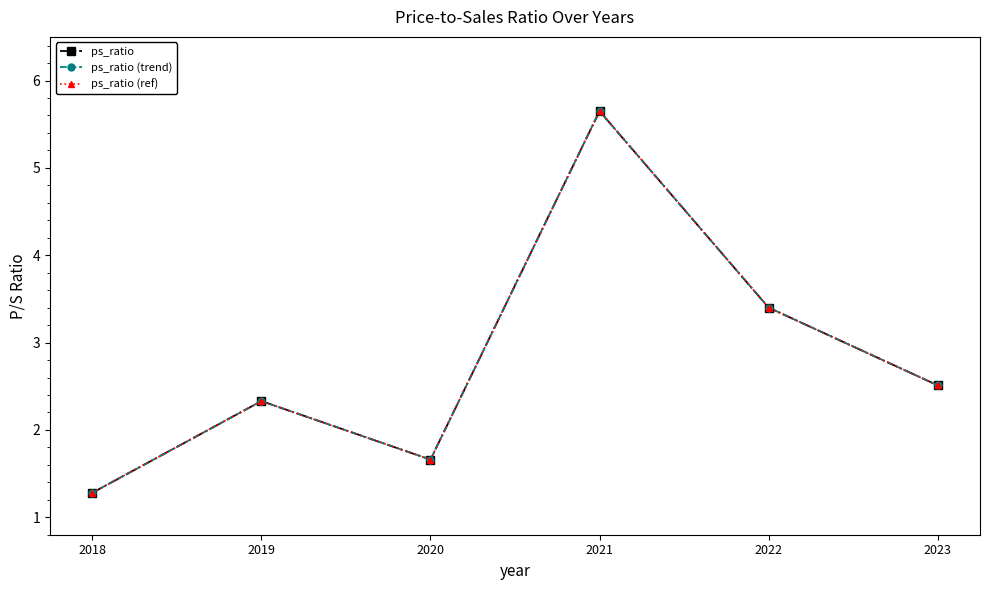

Is this an area chart (filled region under the line)?

No